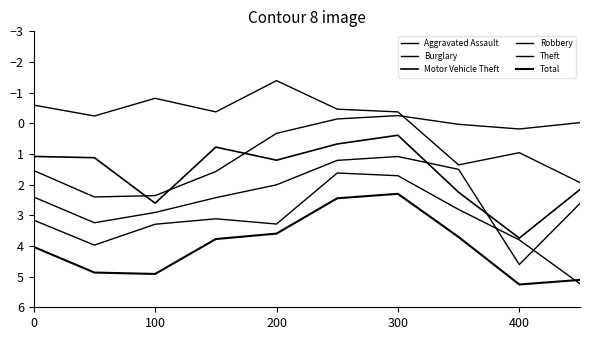

Rank the series by their average value, from highest to lowest.

Total, Theft, Robbery, Motor Vehicle Theft, Burglary, Aggravated Assault